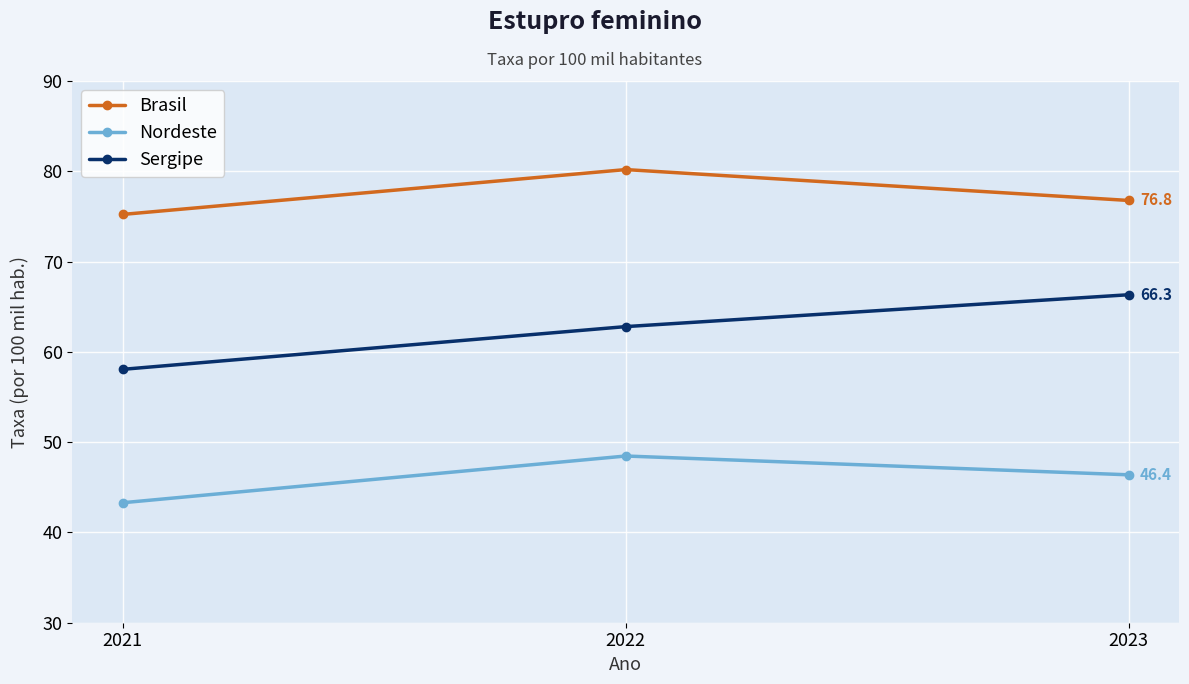

What is the minimum value for Brasil?

75.2